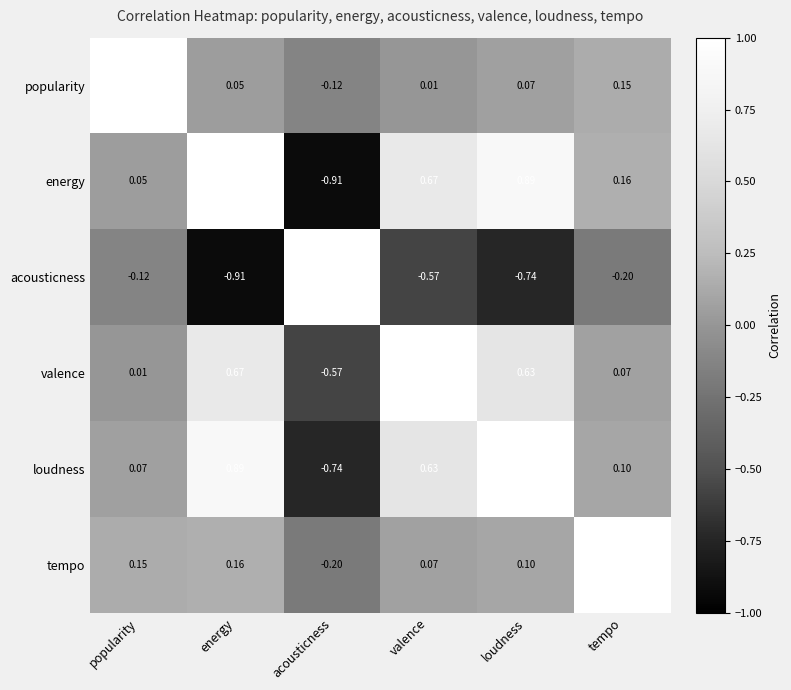

How many negative values does the valence series have?

1